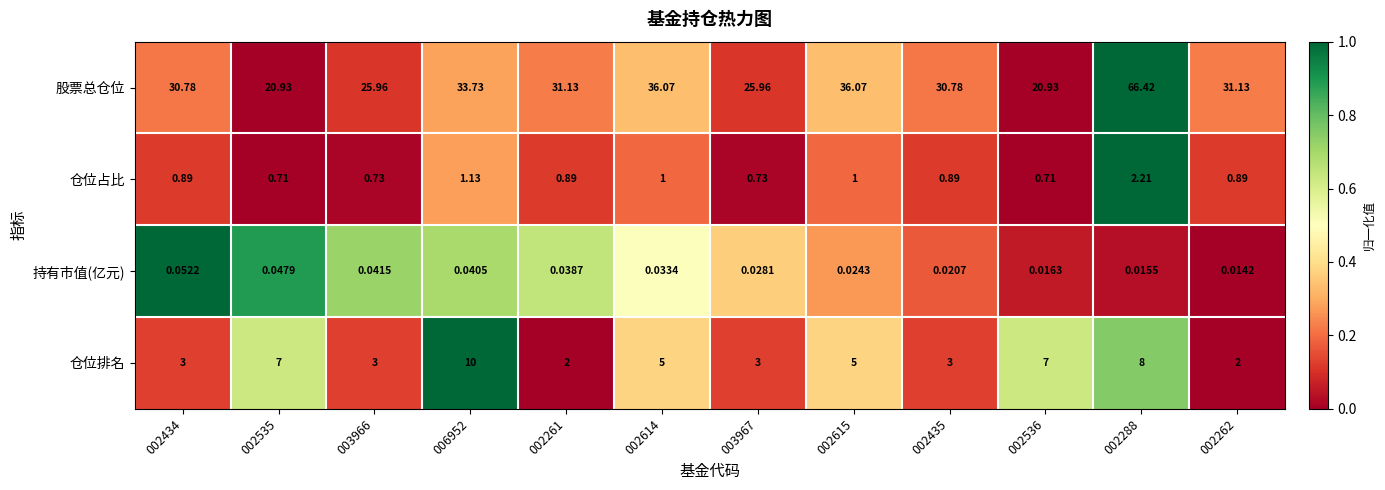

List the series in order of their peak value, lowest first.

持有市值(亿元), 仓位占比, 仓位排名, 股票总仓位